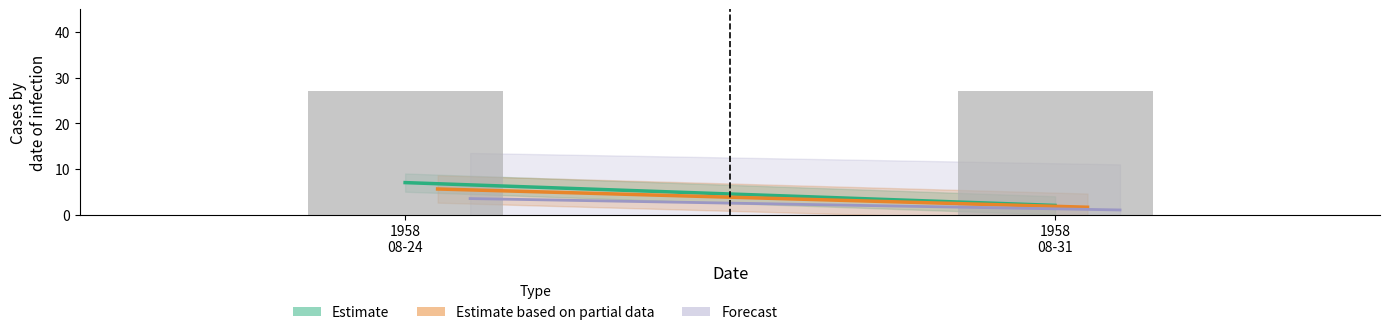

How many data points in Forecast are less than 3?

1